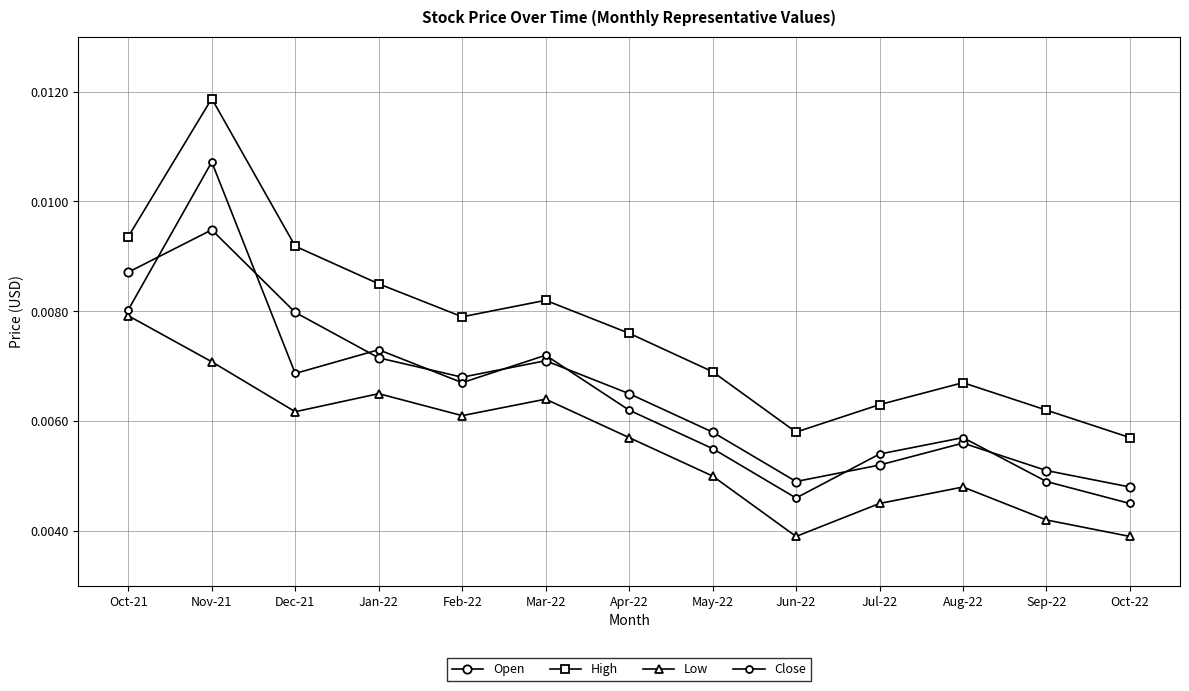

Which has a higher value, May-22 or Nov-21?

Nov-21